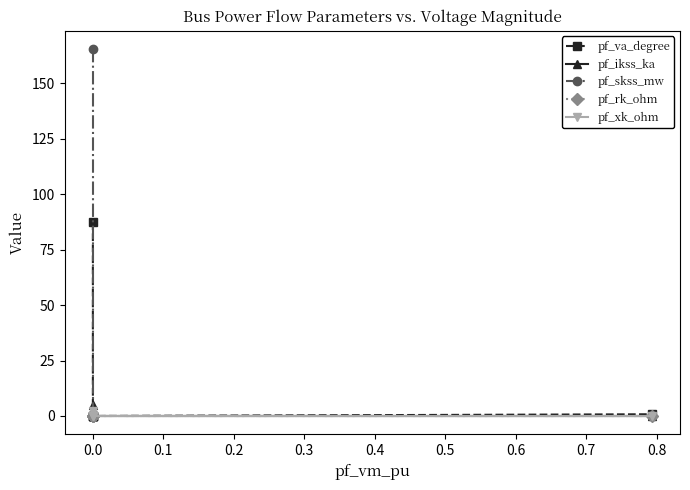

Is it true that pf_ikss_ka equals 0.0 at 0.0?

True